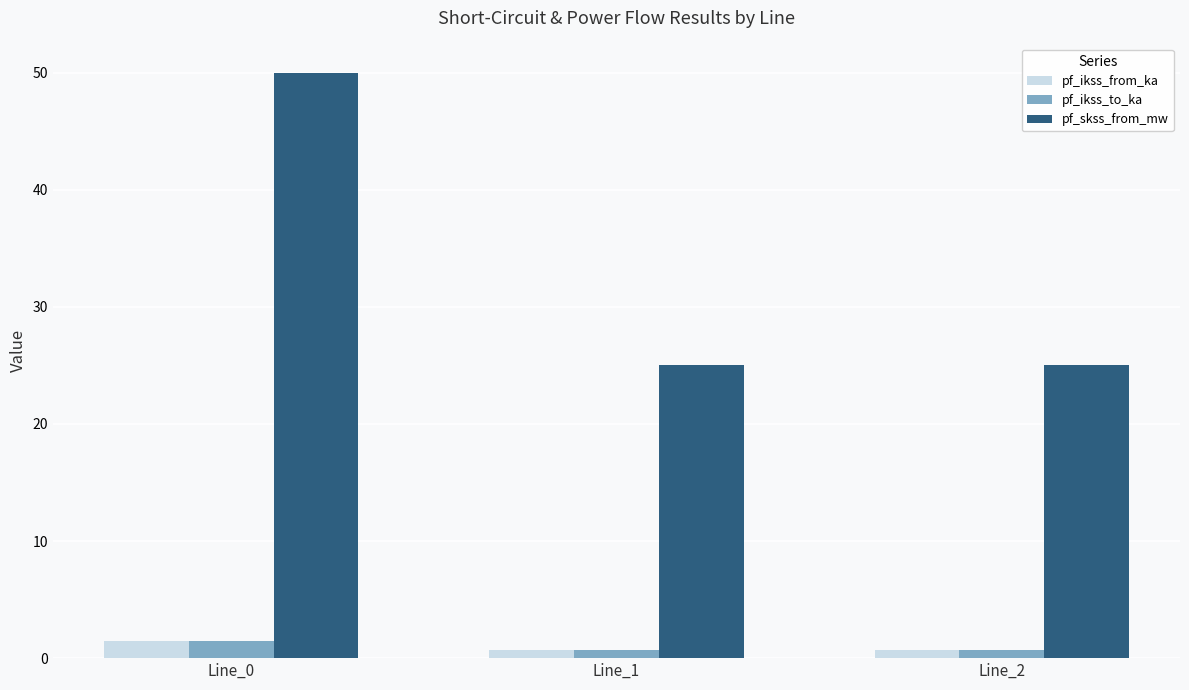

What is the greatest value displayed?

50.0